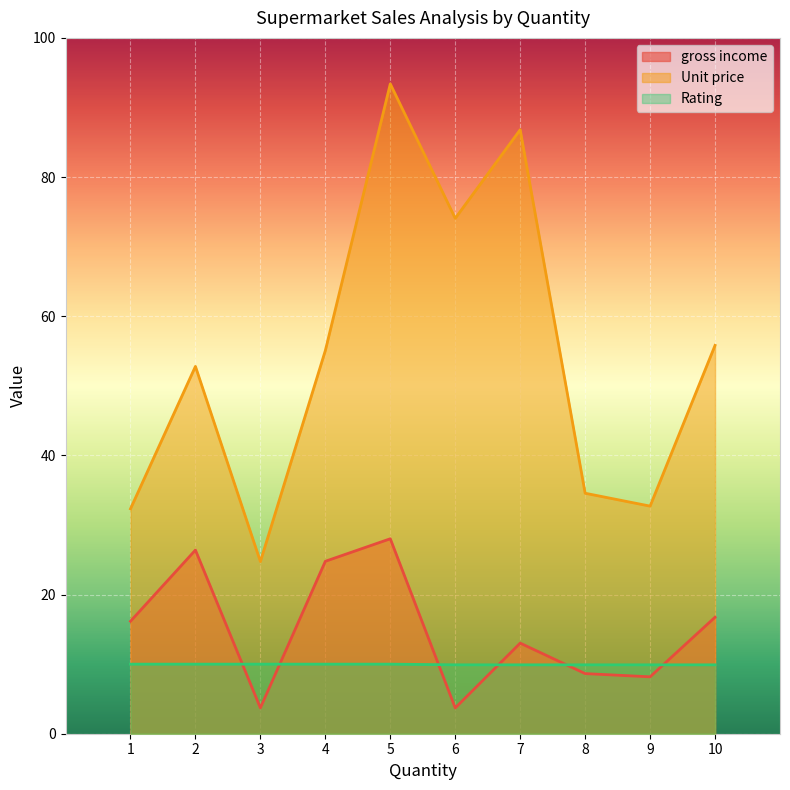

Reading left to right, extract all data points from this chart.

gross income: 1=16.2	2=26.4	3=3.7	4=24.8	5=28.0	6=3.7	7=13.0	8=8.6	9=8.2	10=16.7
Unit price: 1=32.3	2=52.8	3=24.7	4=55.1	5=93.4	6=74.1	7=86.8	8=34.6	9=32.7	10=55.8
Rating: 1=10.0	2=10.0	3=10.0	4=10.0	5=10.0	6=9.9	7=9.9	8=9.9	9=9.9	10=9.9